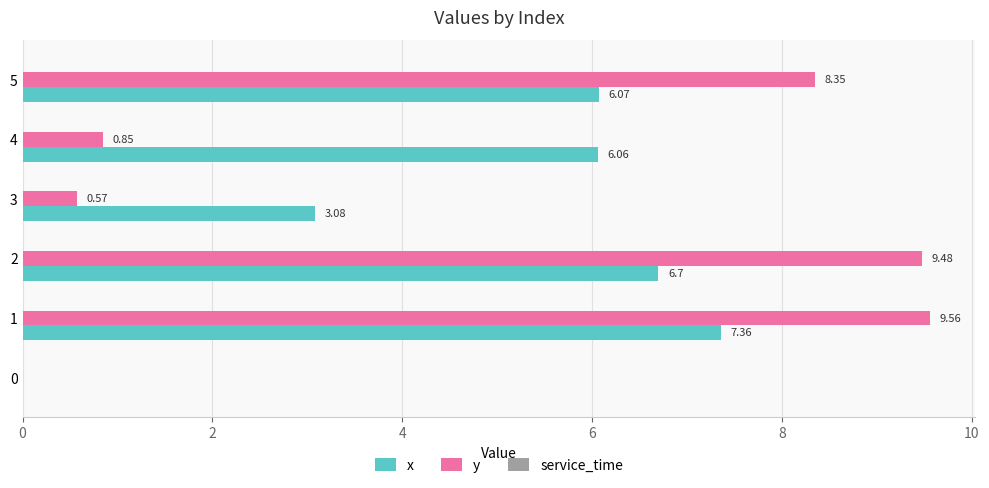

Which series changed the most between 1 and 5?

x